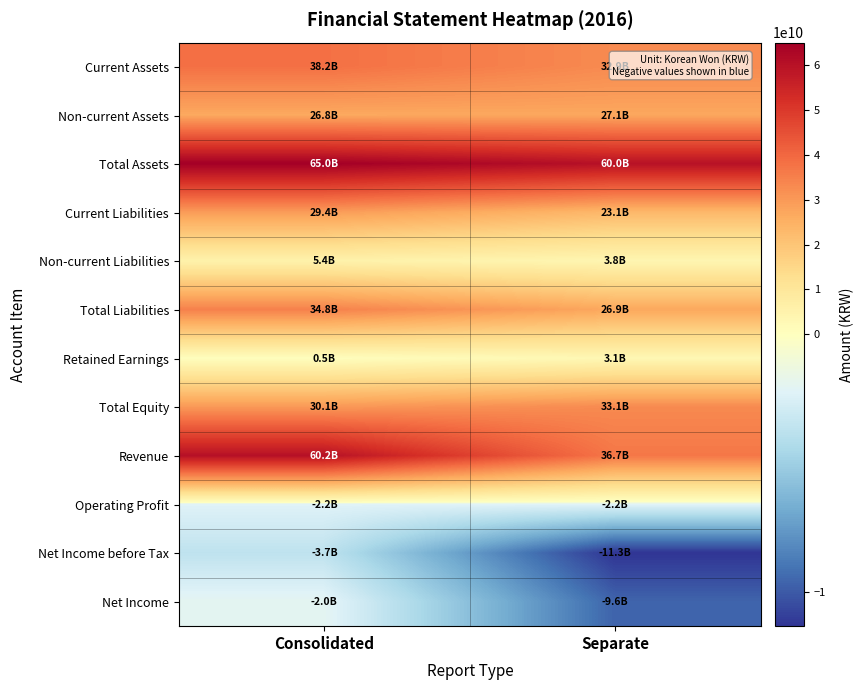

Reading left to right, list all the values displayed in this chart.

Current Assets: Consolidated=38208145199	Separate=32892516170
Non-current Assets: Consolidated=26761401047	Separate=27077094877
Total Assets: Consolidated=64969546246	Separate=59969611047
Current Liabilities: Consolidated=29421194935	Separate=23090015976
Non-current Liabilities: Consolidated=5408832374	Separate=3808385653
Total Liabilities: Consolidated=34830027309	Separate=26898401629
Retained Earnings: Consolidated=534288114	Separate=3066994553
Total Equity: Consolidated=30139518937	Separate=33071209418
Revenue: Consolidated=60216858683	Separate=36744297737
Operating Profit: Consolidated=-2241491784	Separate=-2199587273
Net Income before Tax: Consolidated=-3656581128	Separate=-11337457203
Net Income: Consolidated=-1953387362	Separate=-9633521257